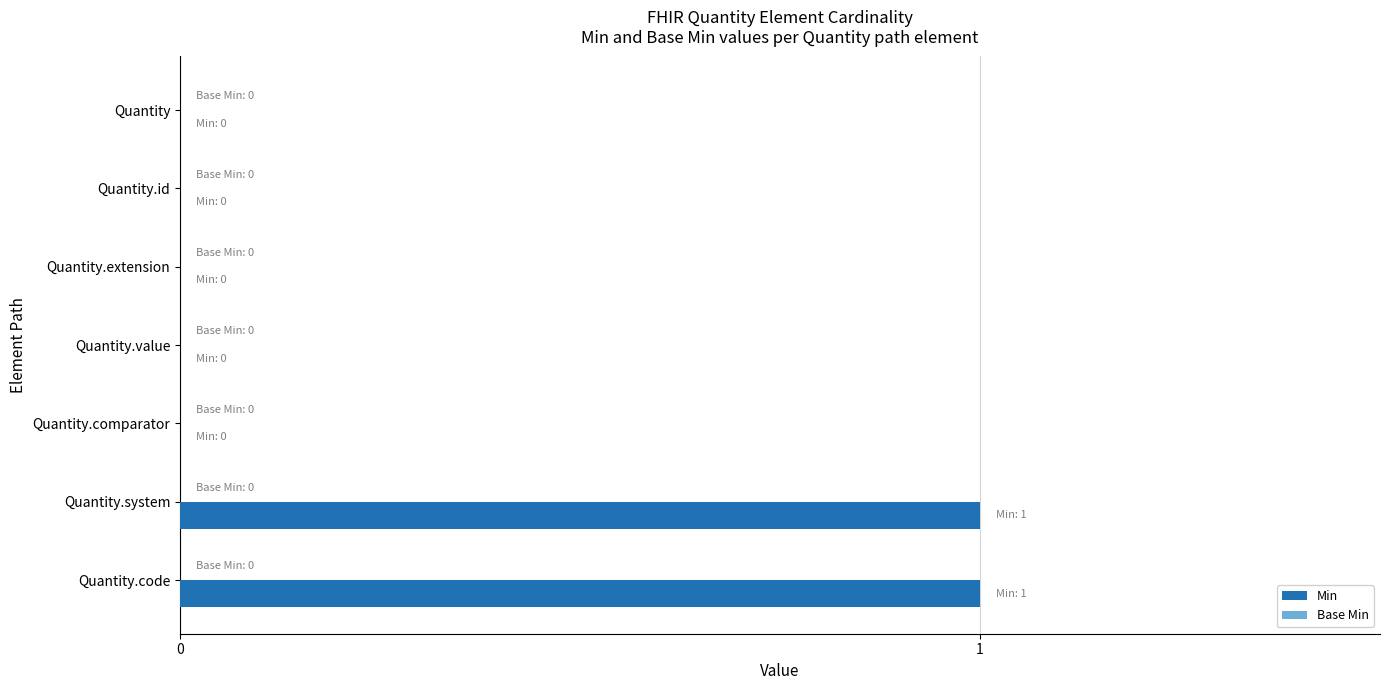

Between Quantity and Quantity.code, which is larger?

Quantity.code